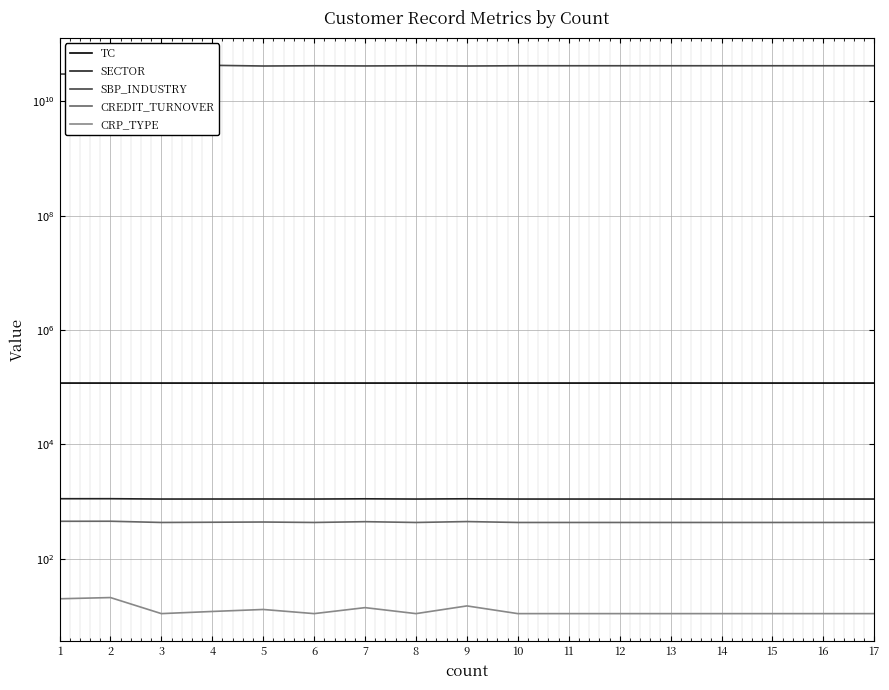

Which series has the largest total across all categories?

SBP_INDUSTRY